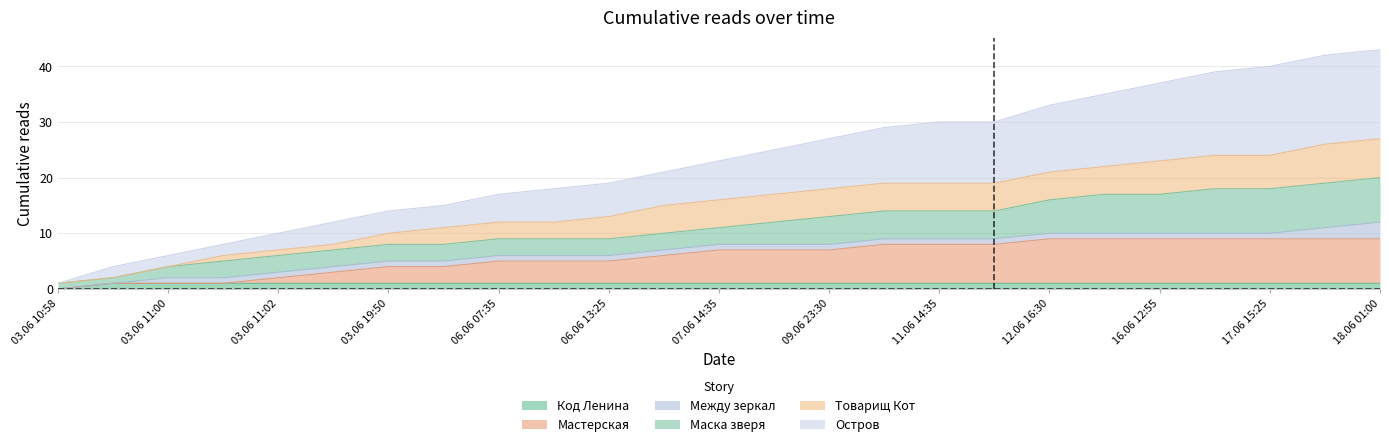

Which series has the largest total across all categories?

Остров